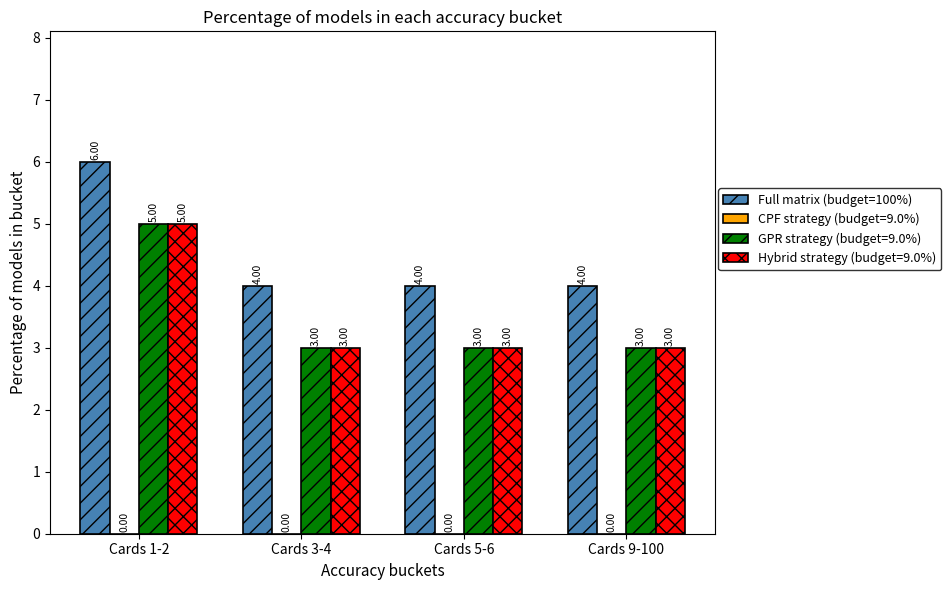

Is the value of GPR strategy (budget=9.0%) at Cards 5-6 greater than the value of Full matrix (budget=100%) at Cards 1-2?

No